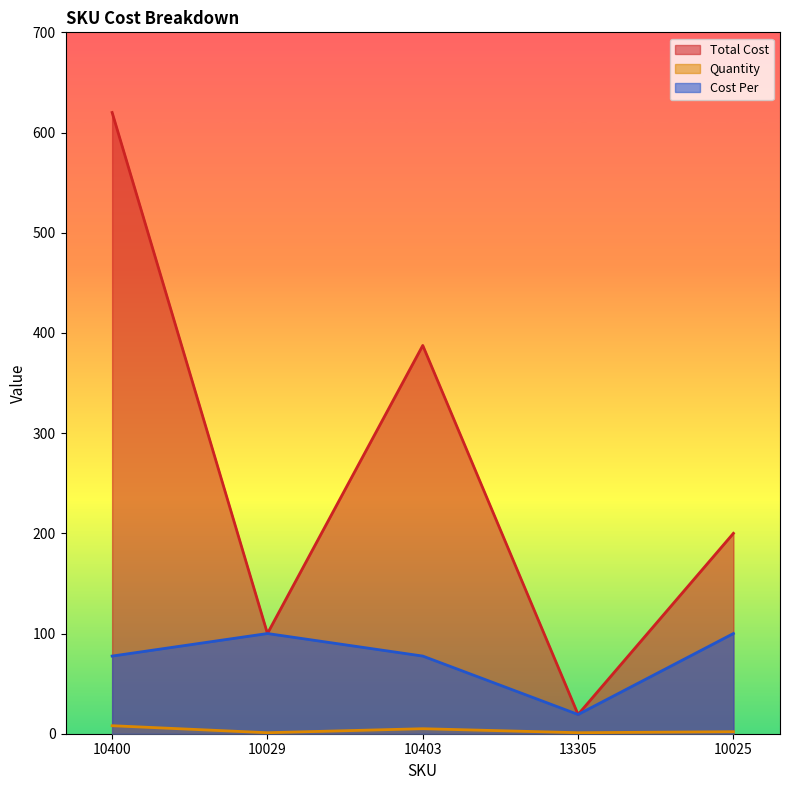

How many interior local valleys does the Quantity series have?

2